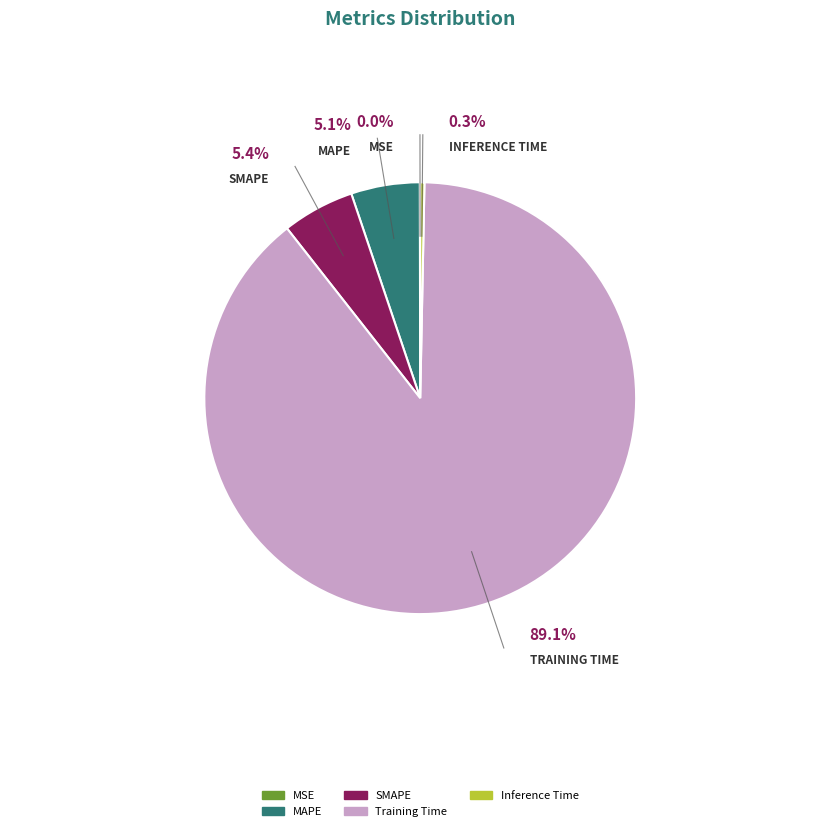

What is the smallest slice in the pie chart?

MSE